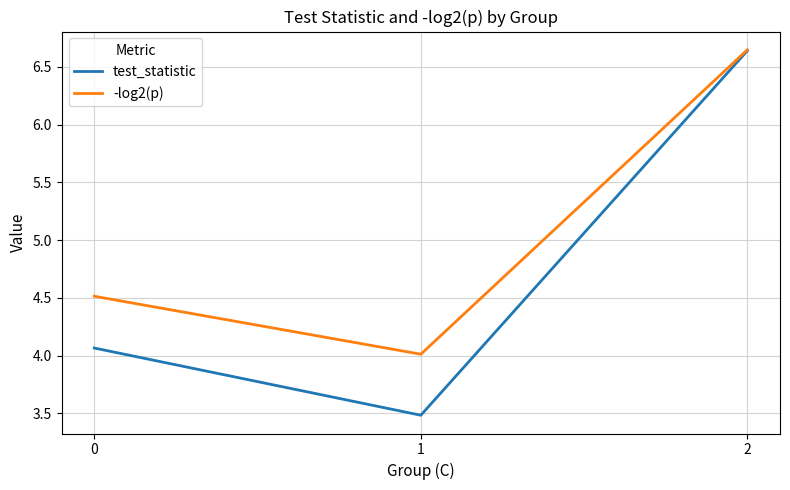

How many values in the test_statistic series exceed 4?

2